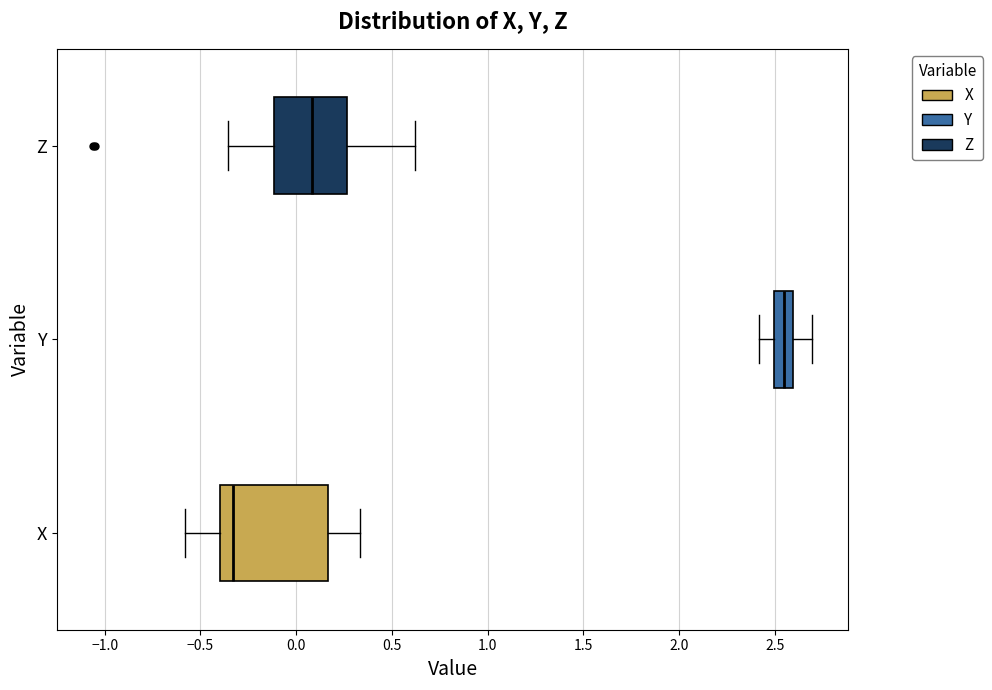

Which box is the widest, from its left edge to its right edge?

X